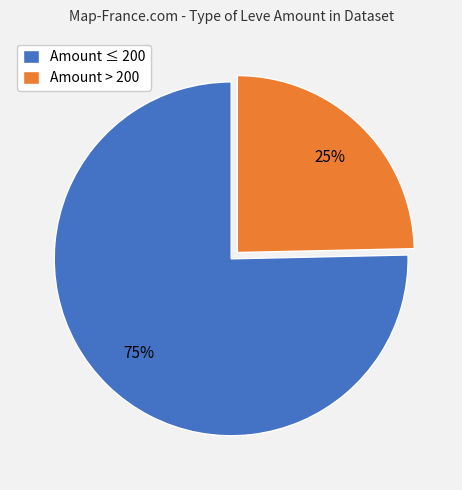

True or false: Amount ≤ 200 accounts for 75% of the total.

True